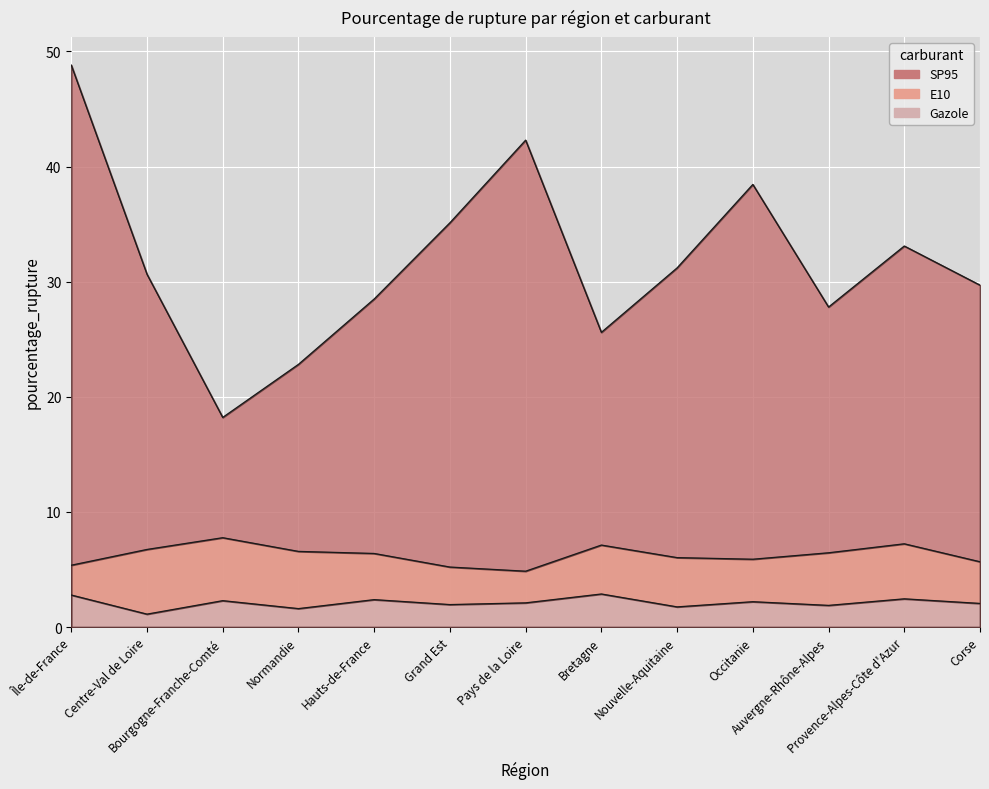

What is the minimum value shown in the chart?

1.1